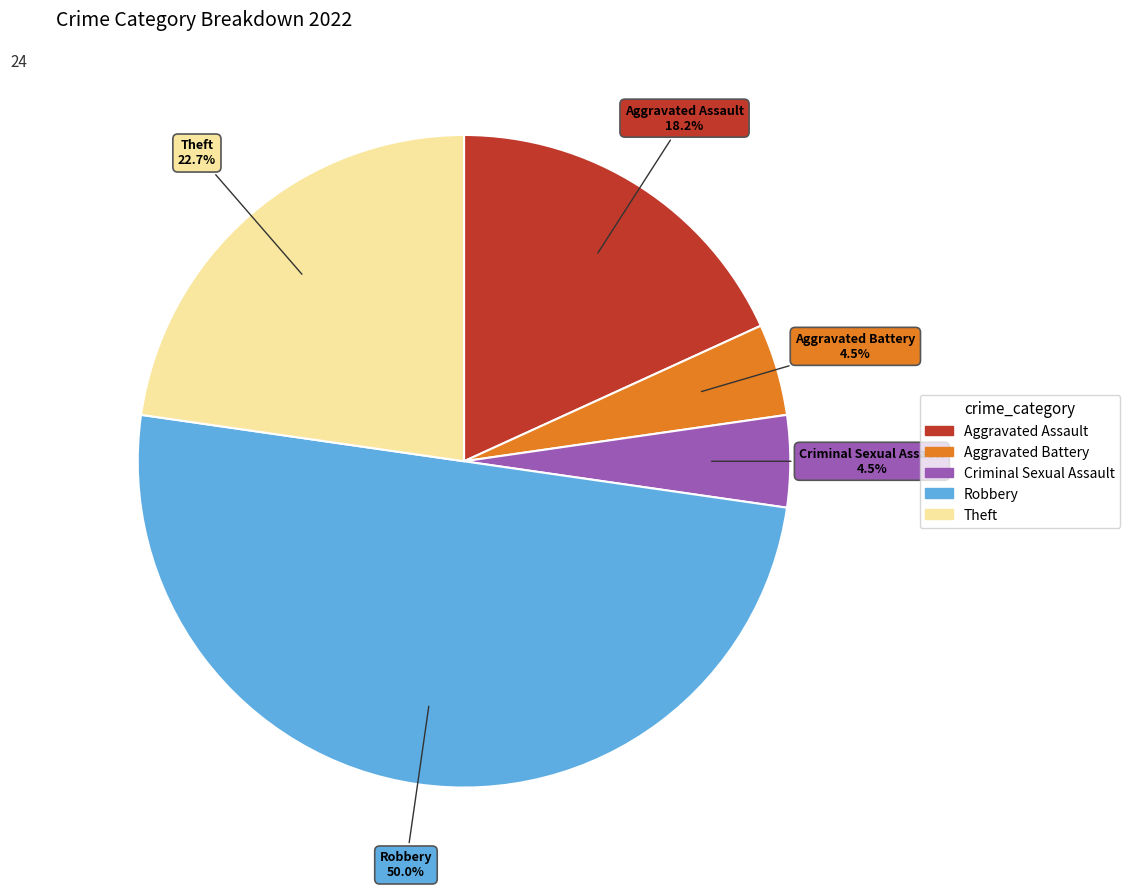

What is the ratio of the value at Robbery to the value at Theft?

2.2